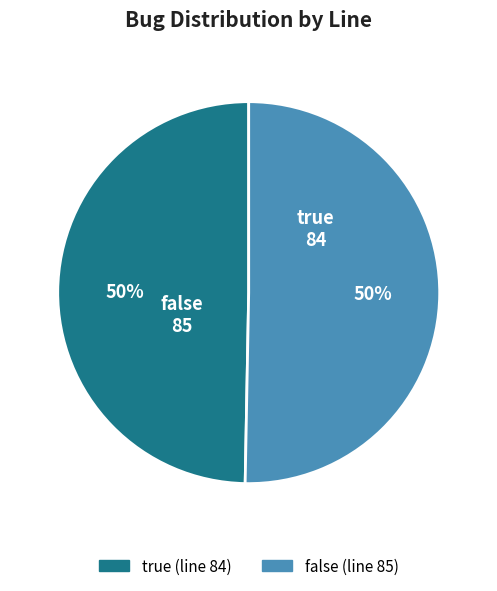

True or false: false accounts for 50% of the total.

True